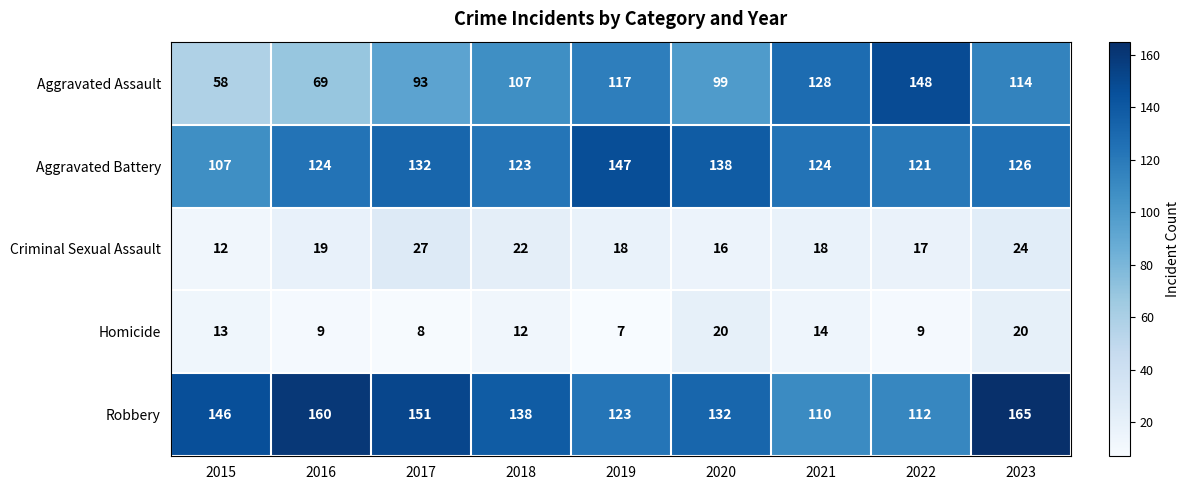

What is the difference between the second highest and minimum values in the Robbery series?

50